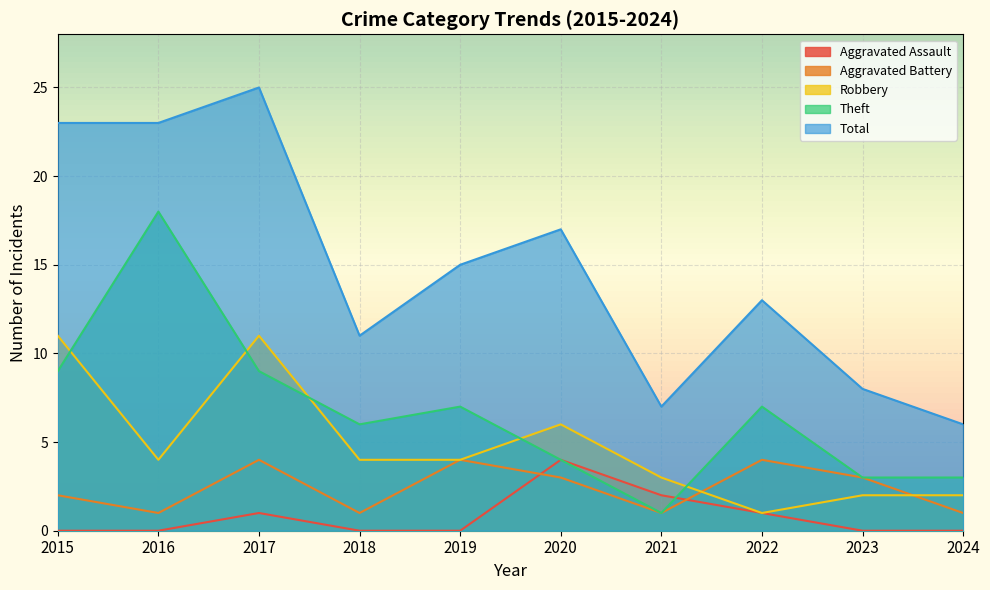

True or false: Robbery has a value of 11 at 2015.

True